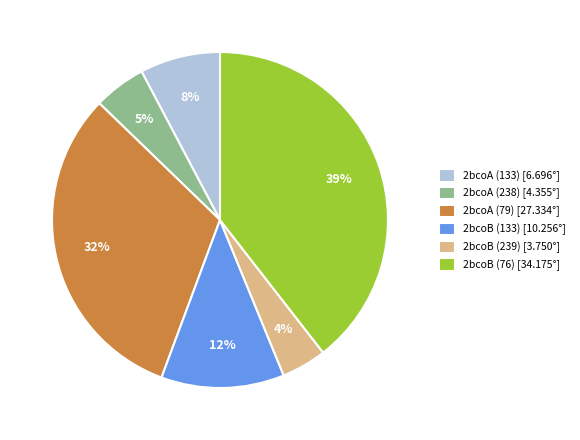

What percentage is the 2bcoB (76) slice, to the nearest percent?

39%